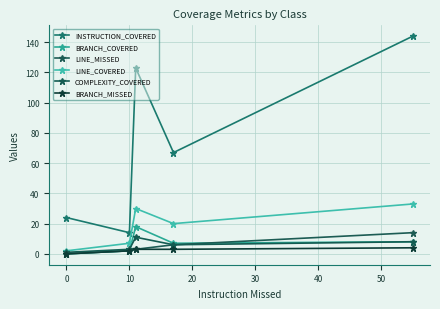

At how many categories does at least one series exceed 104?

2